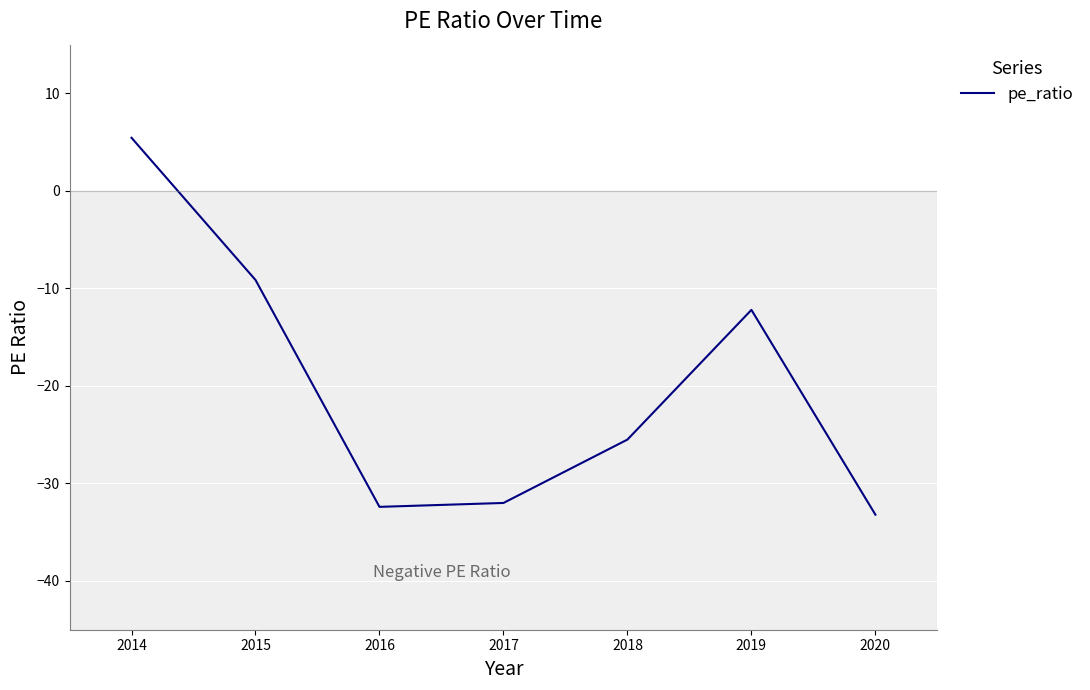

What is the smallest value displayed?

-33.2